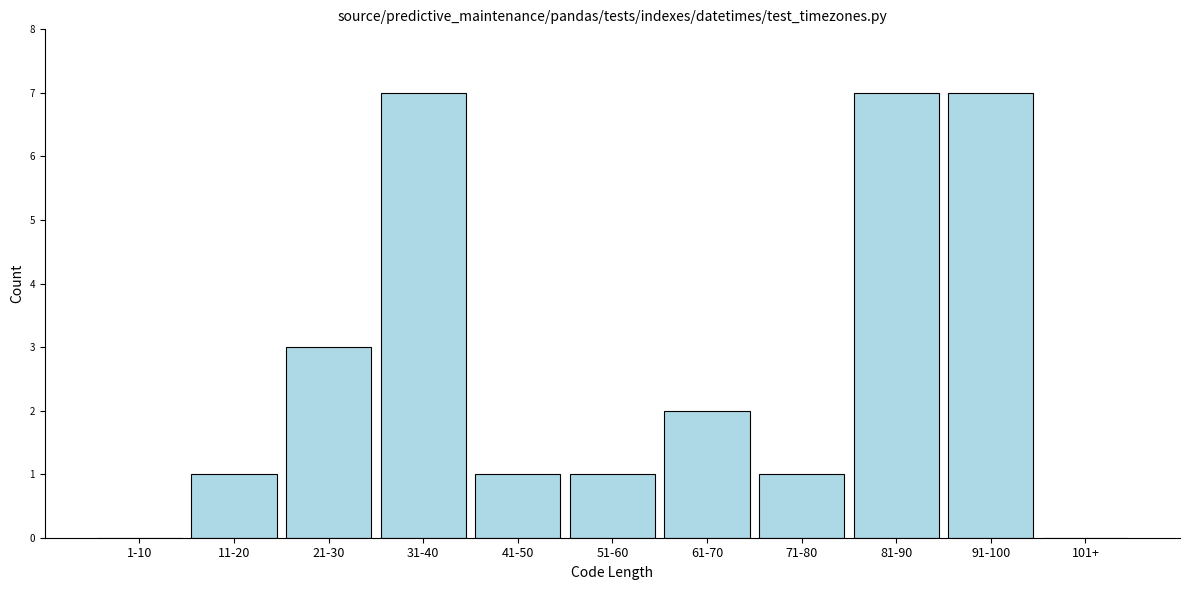

Reading left to right, list all the values displayed in this chart.

1-10=0	11-20=1	21-30=3	31-40=7	41-50=1	51-60=1	61-70=2	71-80=1	81-90=7	91-100=7	101+=0